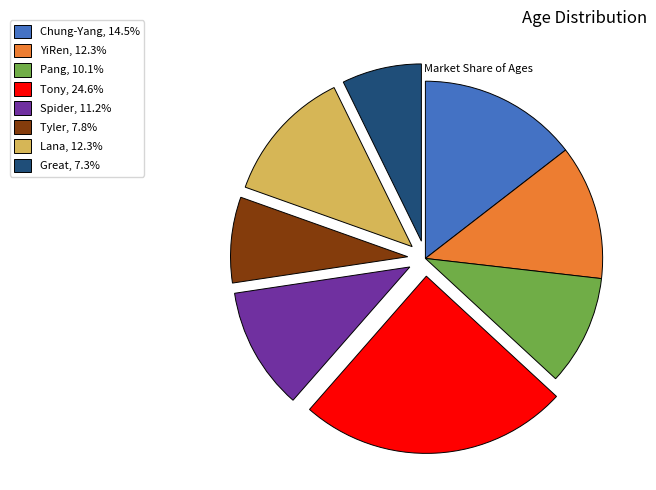

True or false: Lana accounts for 27% of the total.

False